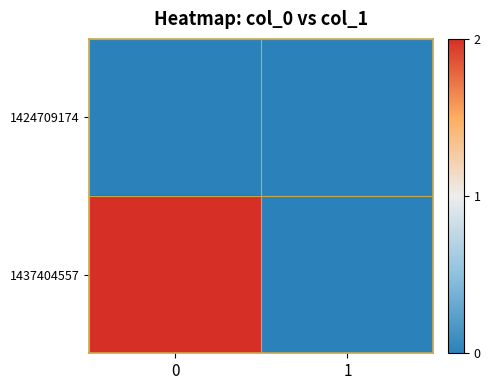

Reading left to right, list all the values displayed in this chart.

1424709174: 0=0	1=0
1437404557: 0=2	1=0